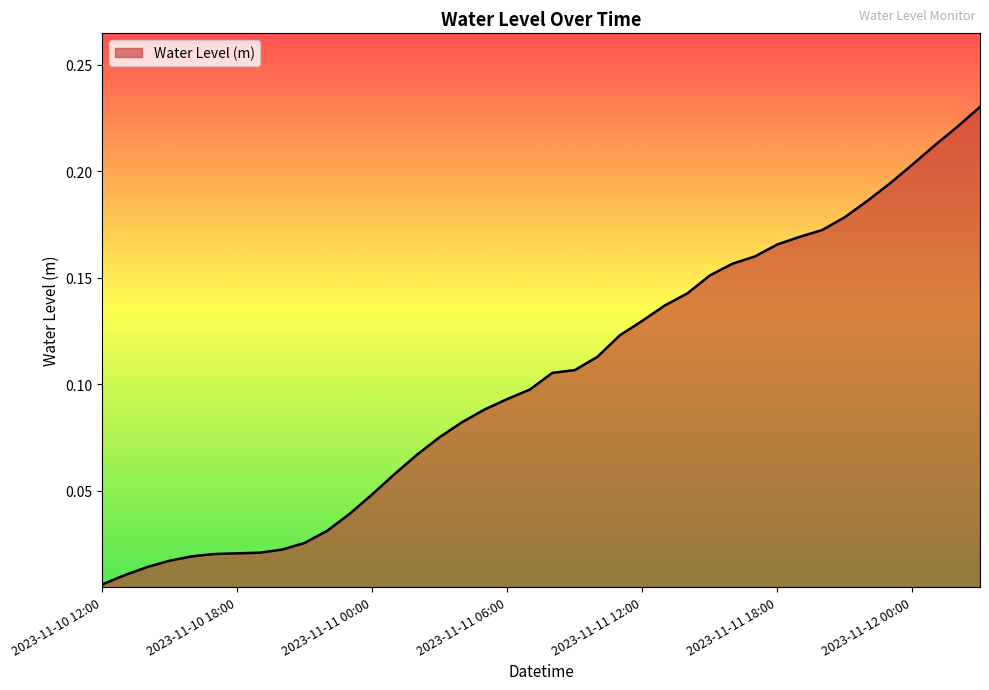

Does the chart have visible grid lines?

No